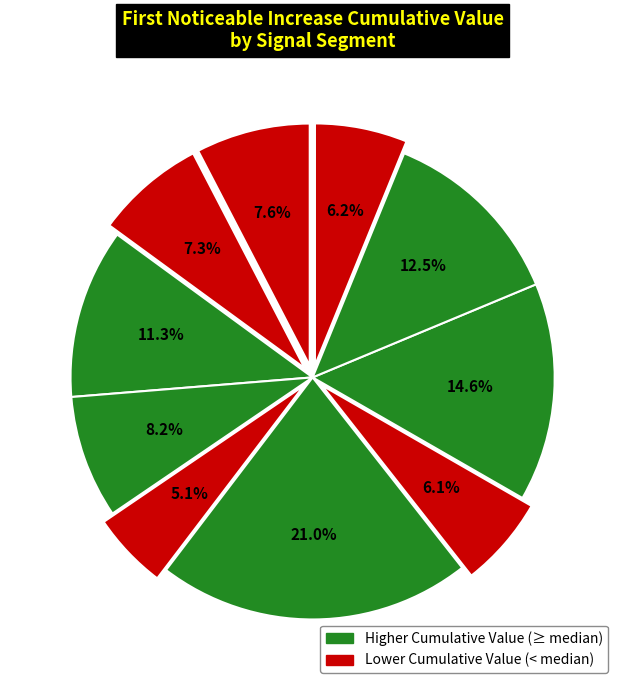

To the nearest percent, what is the average slice percentage?

10%